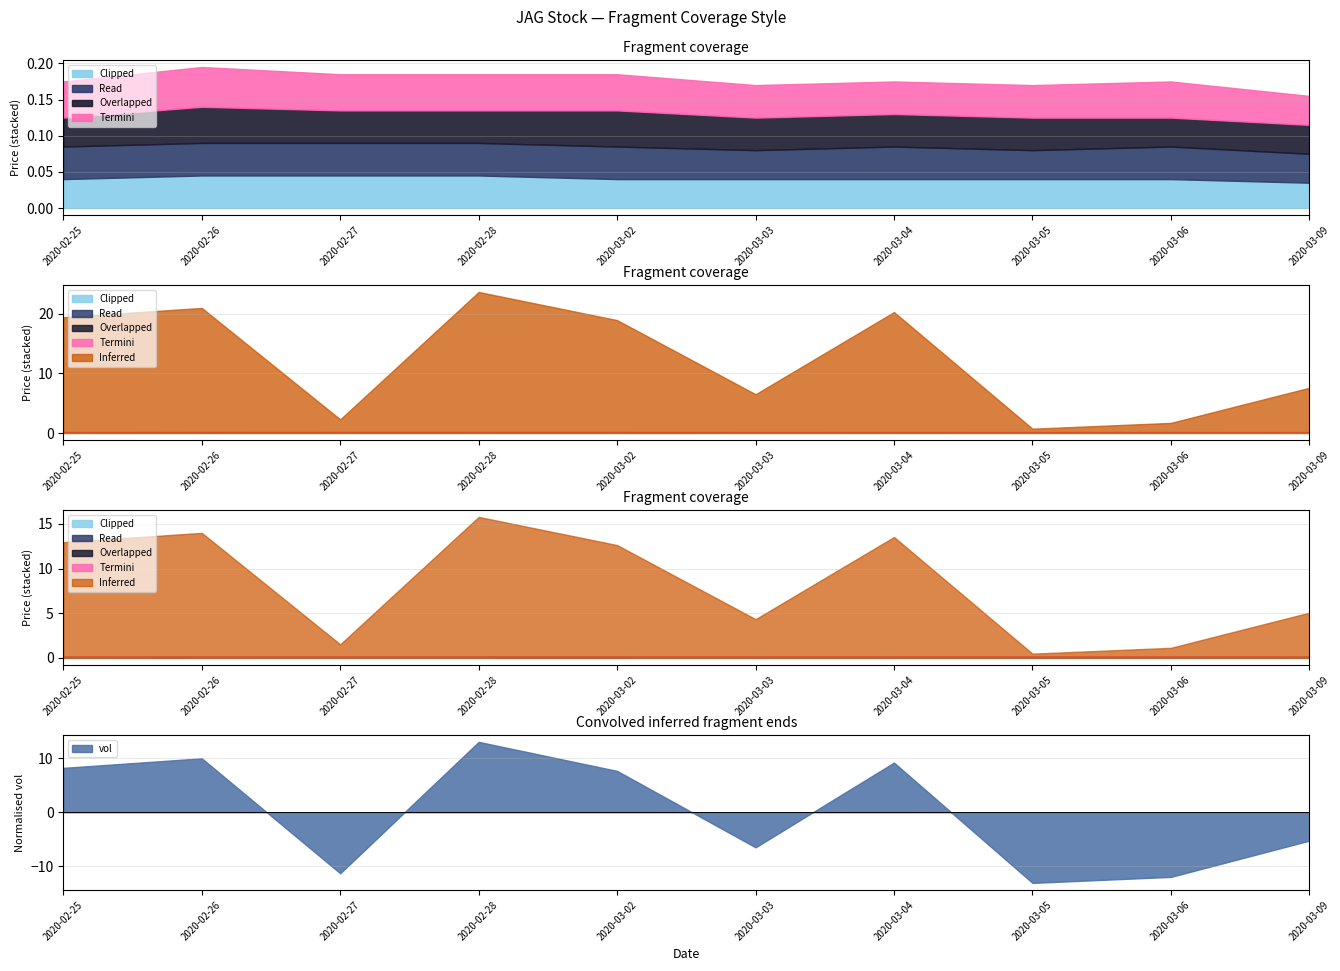

The value of close at 2020-02-28 is 0.0. True or false?

True